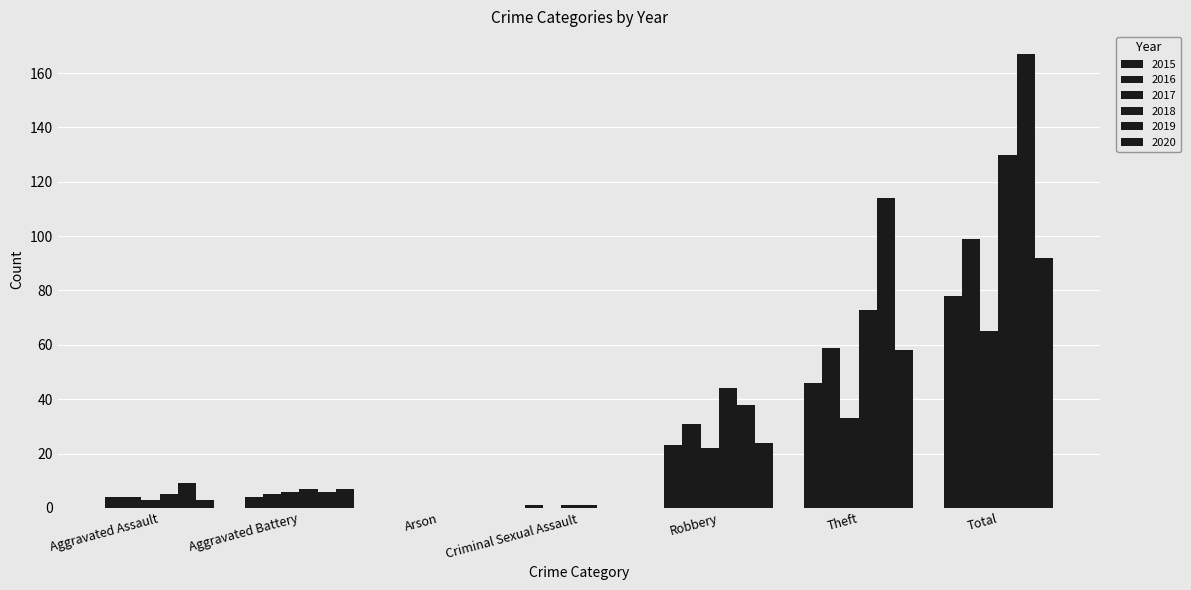

How many distinct data groups are displayed?

6